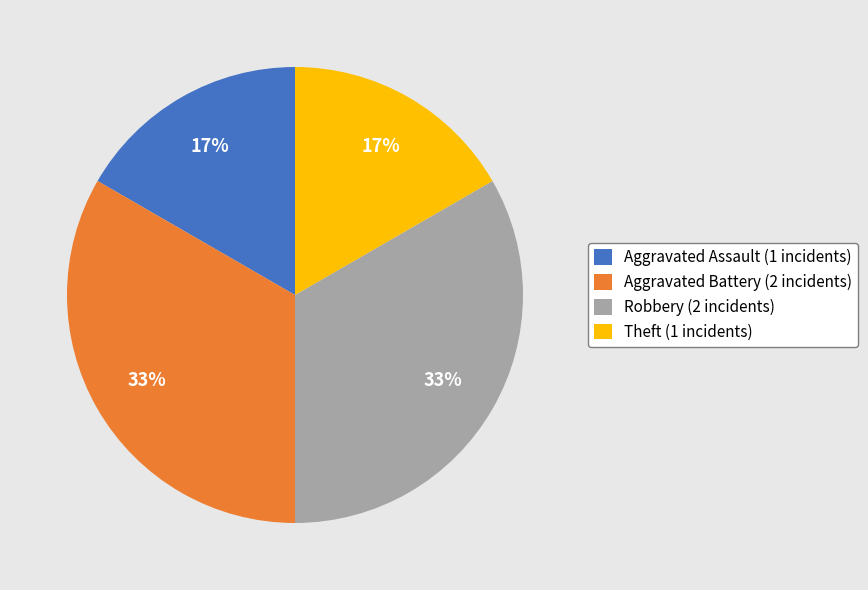

Count the number of slices in the pie.

4